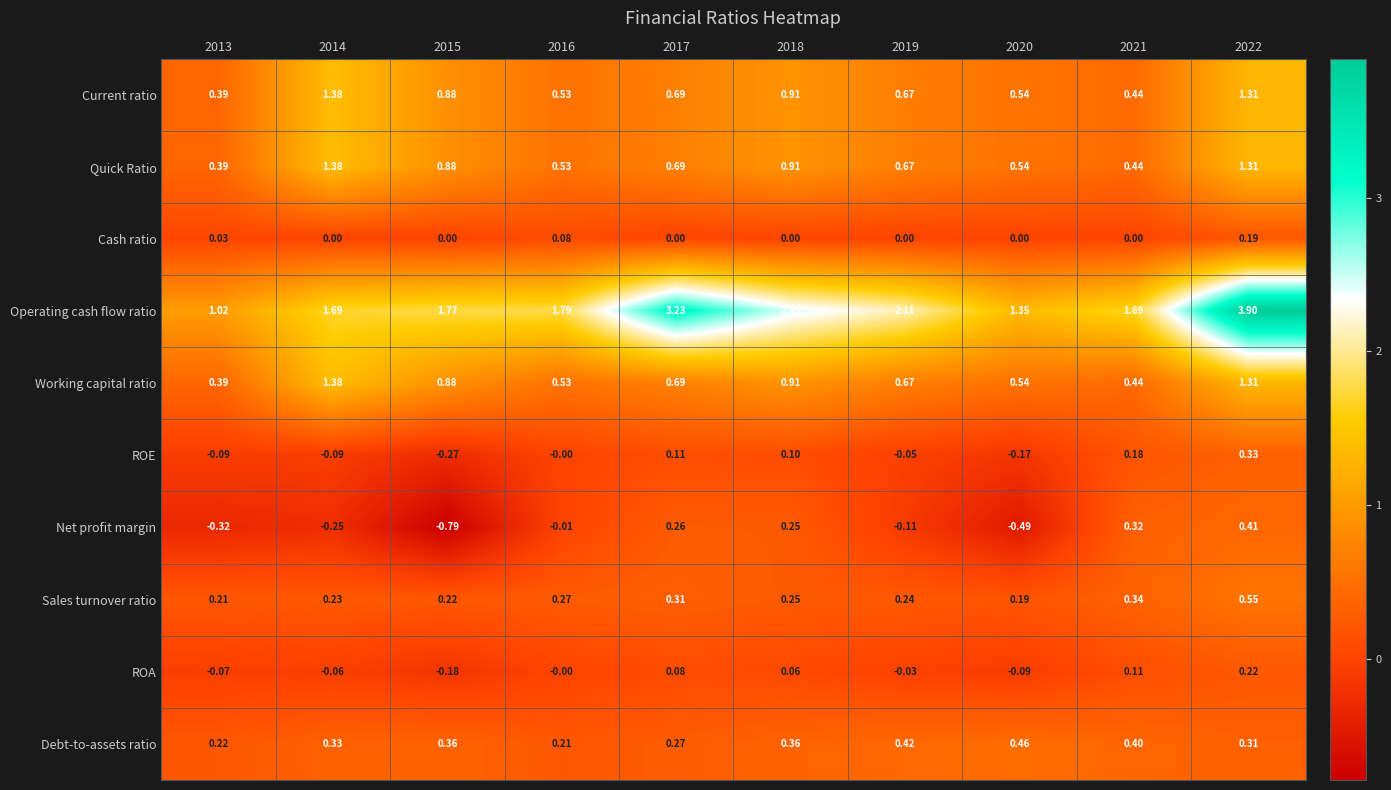

Between 2016 and 2017, which series saw the biggest shift?

Operating cash flow ratio